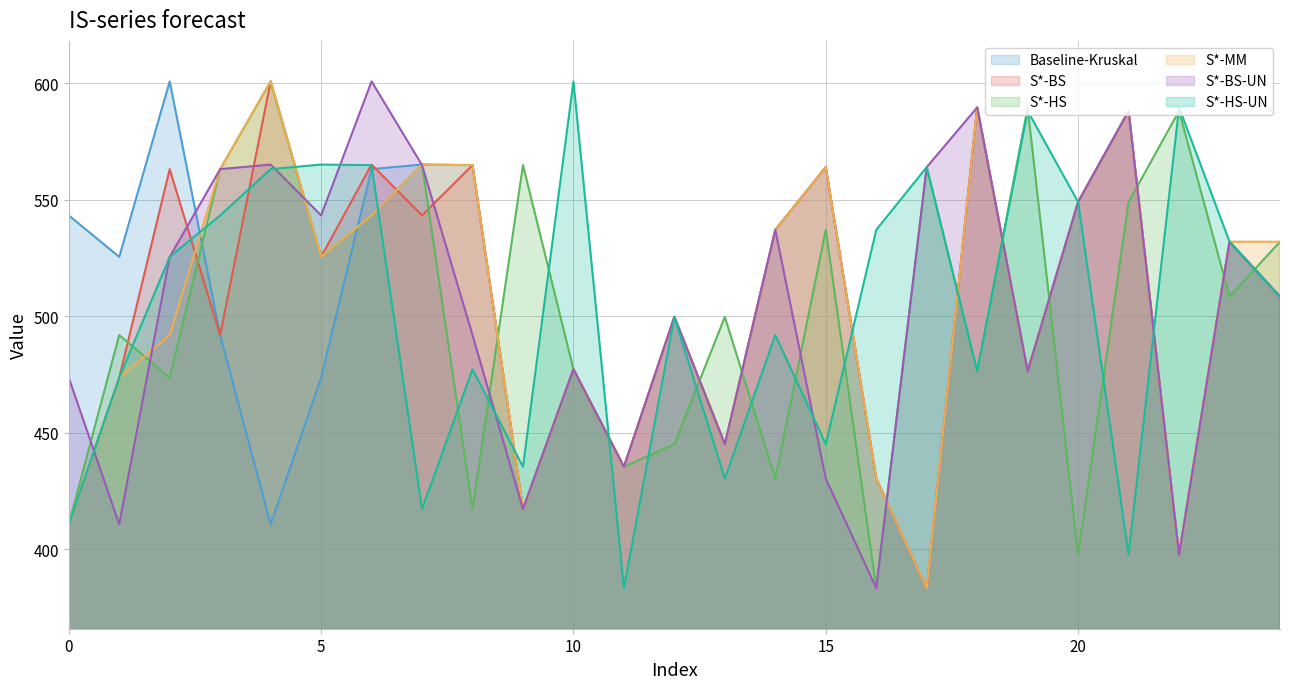

True or false: S*-MM and S*-BS-UN intersect in this chart.

True